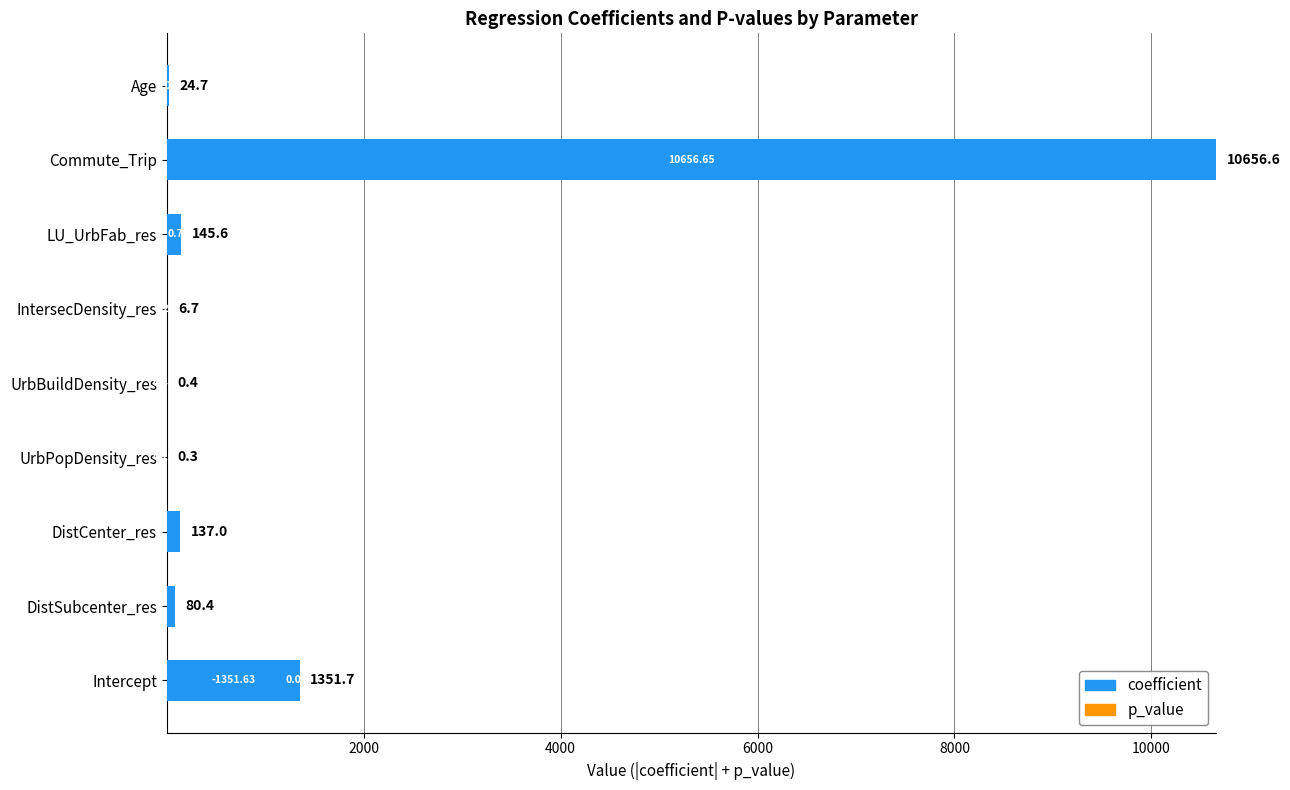

At which label does coefficient reach its peak?

Commute_Trip